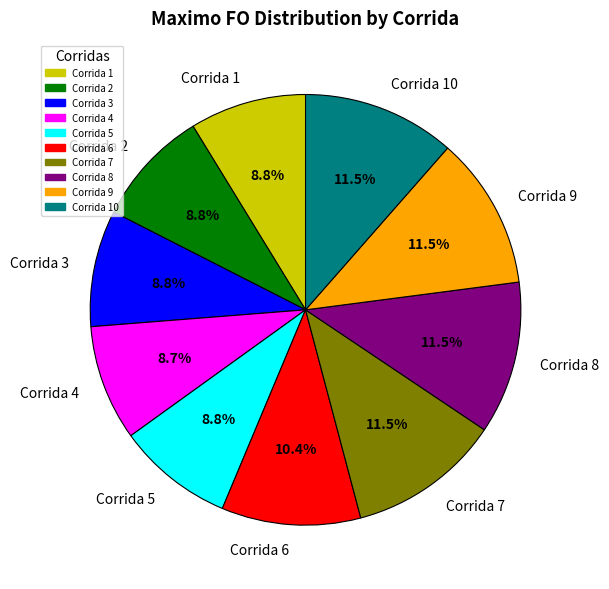

Is it true that Corrida 3 is 9% of the pie?

True